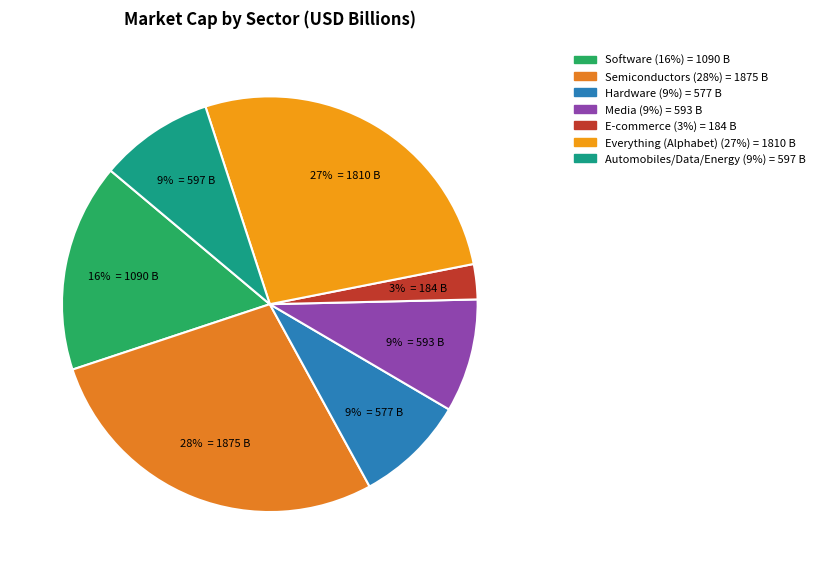

Count the number of slices in the pie.

7